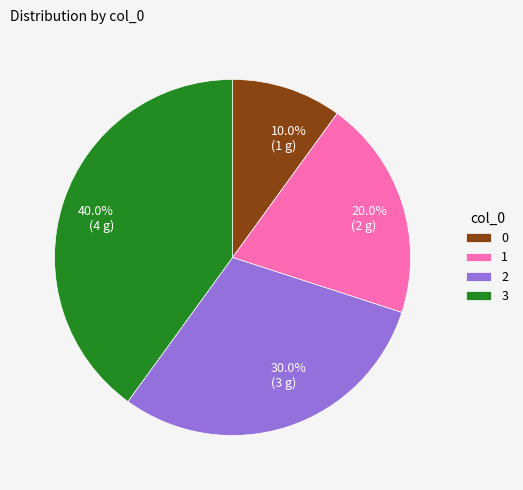

To the nearest percent, what percentage of the pie is 3?

40%